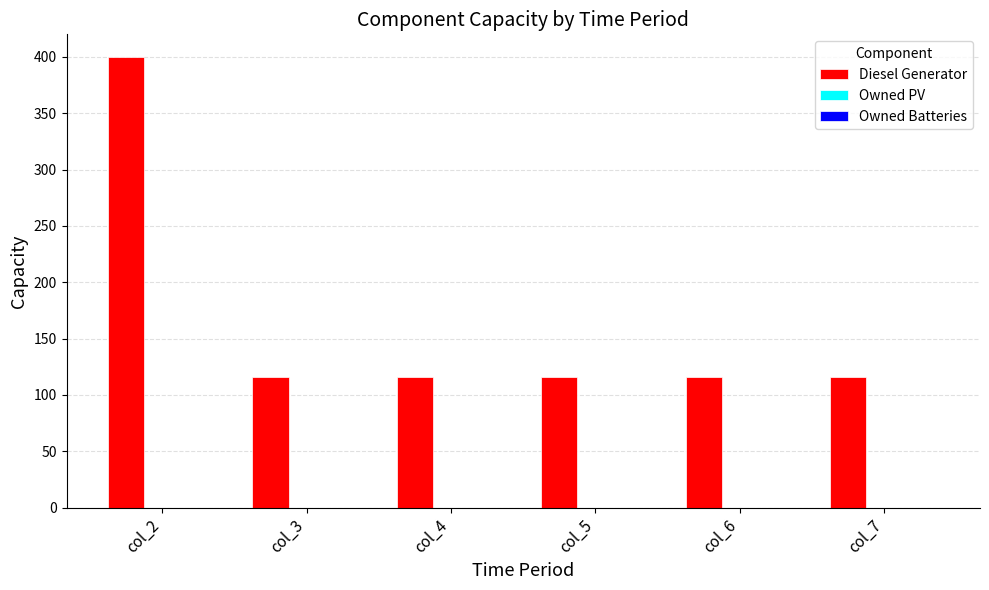

What is the value of the 4th bar from the left?

116